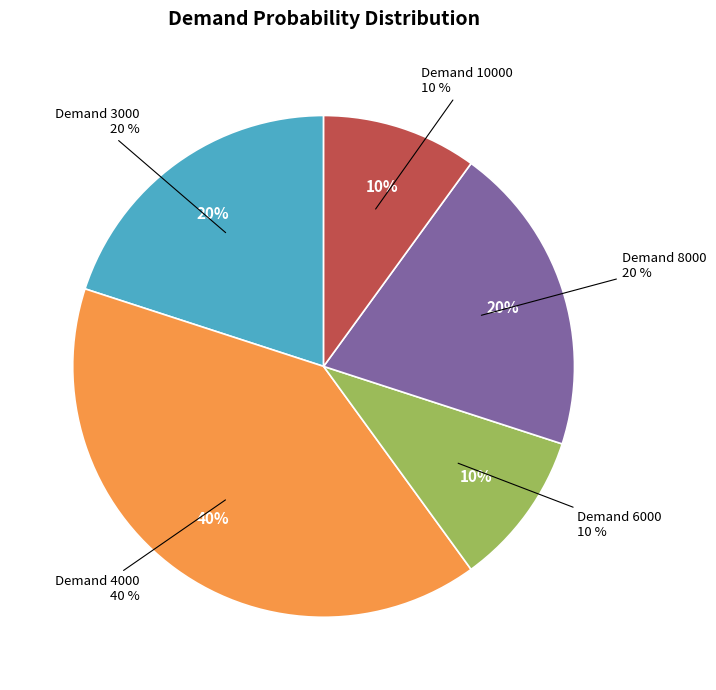

Does 8000 represent more than half of the total?

No